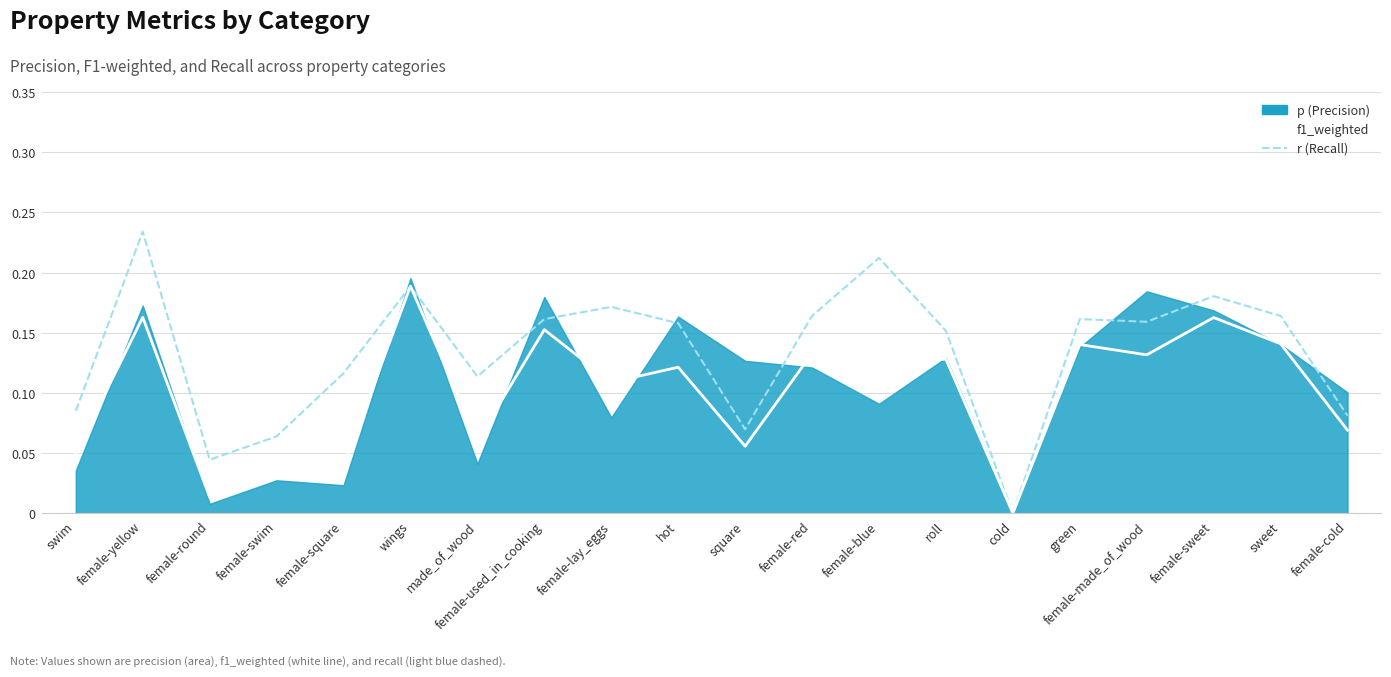

How many values in the r series exceed 0?

19